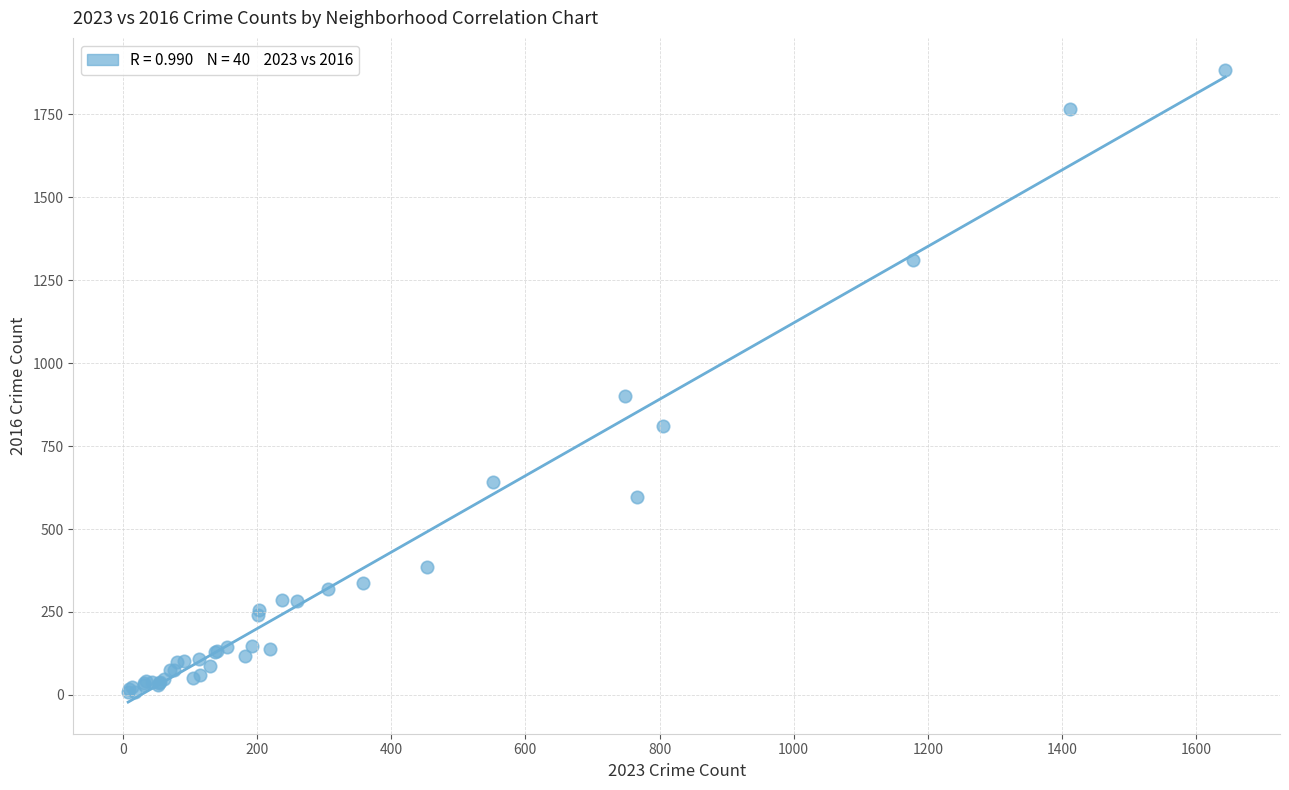

What Y value in the scatter plot is closest to 946?

901